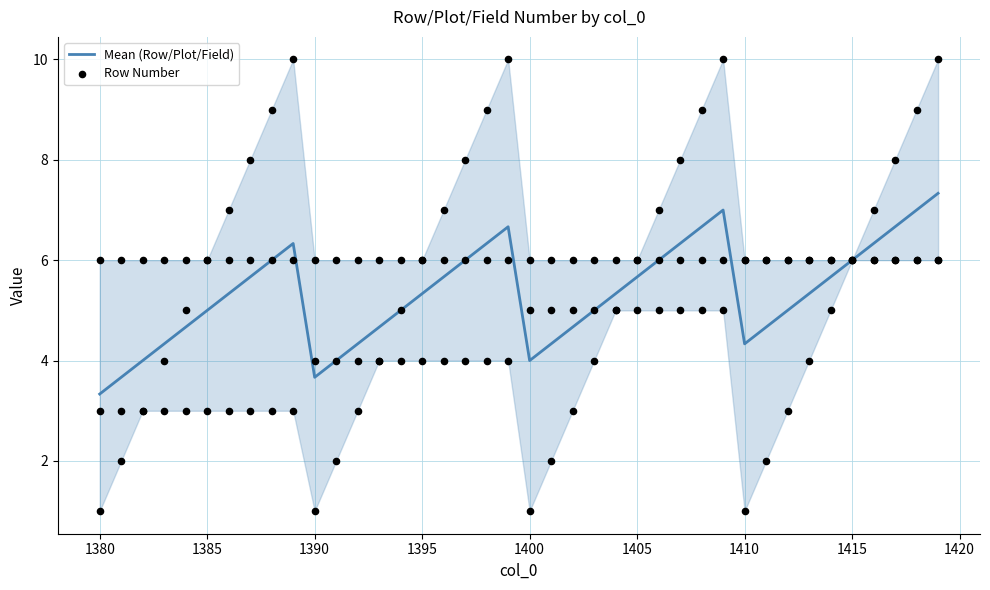

Which series reaches the minimum Y coordinate?

Row Number